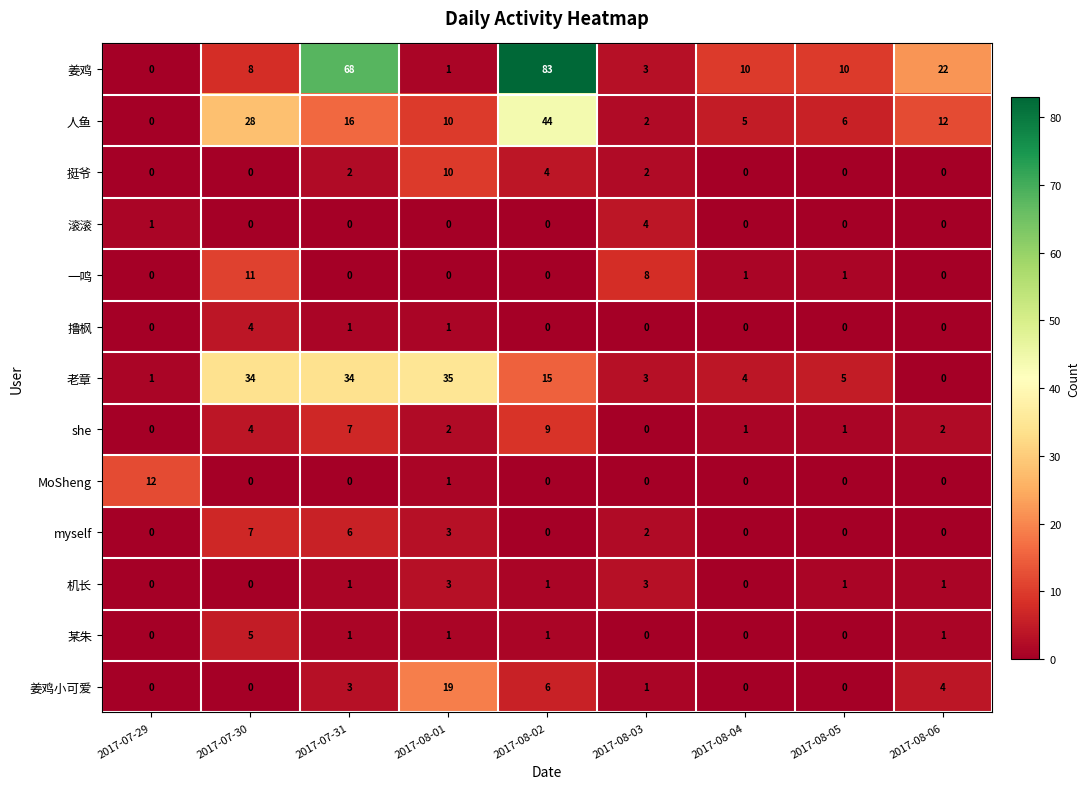

Which series changed the most between 2017-08-01 and 2017-08-06?

老章